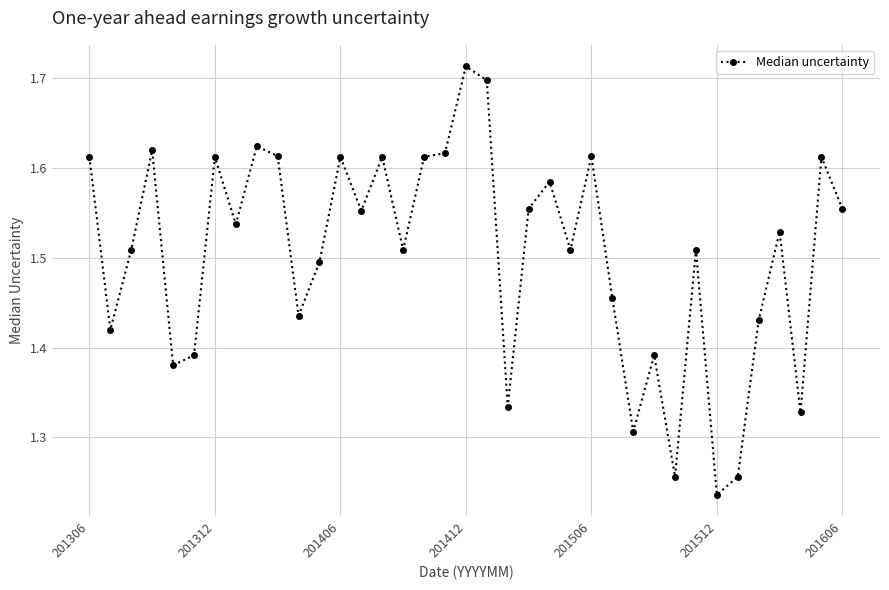

True or false: there are more than 1 points higher than both neighbors.

True